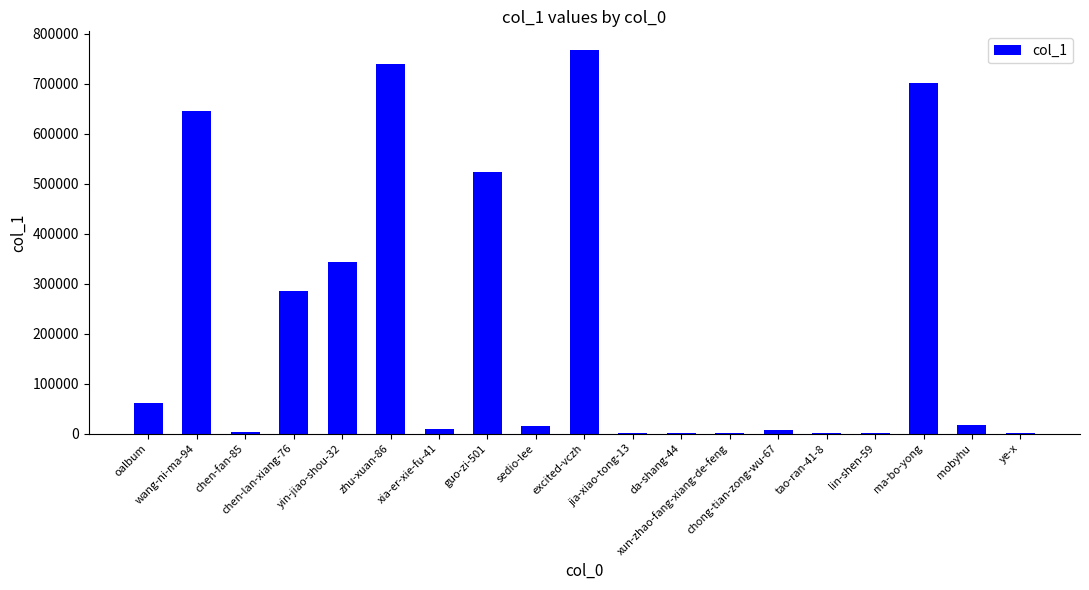

Are the bars horizontal?

No